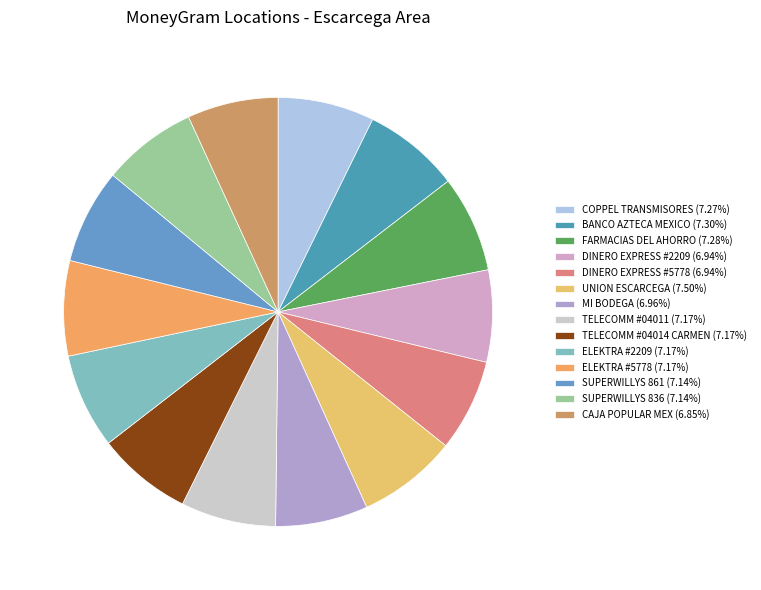

True or false: ELEKTRA #2209 accounts for 7% of the total.

True